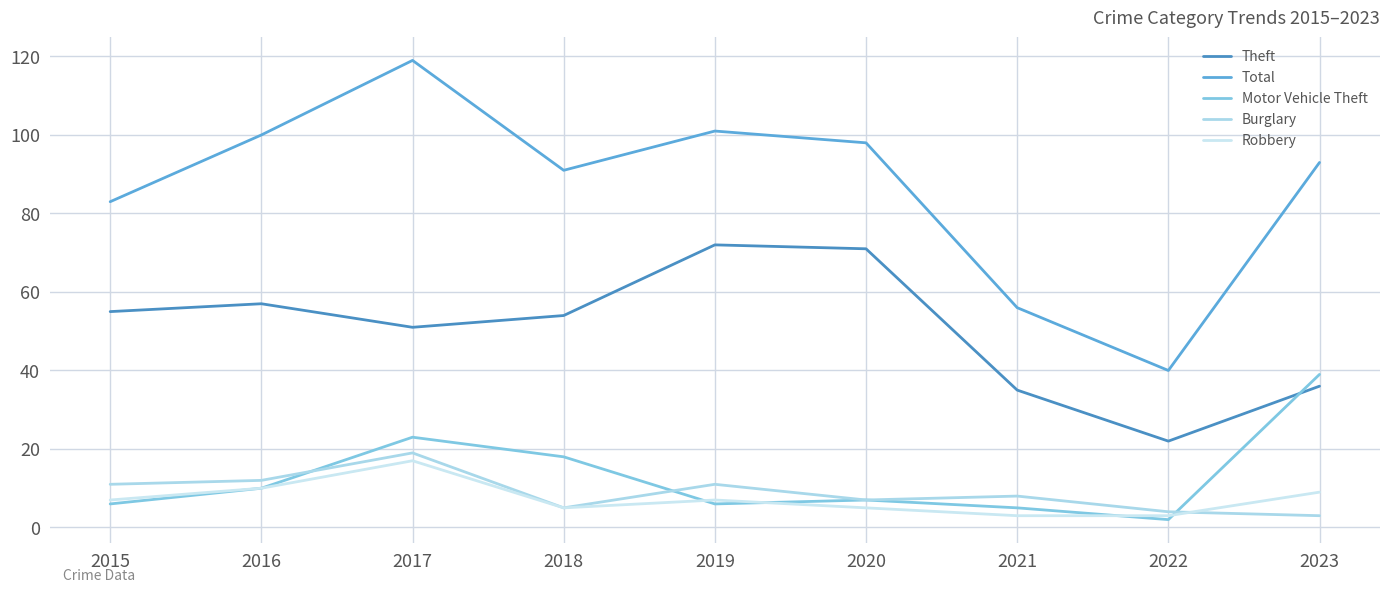

What is the difference between the highest and lowest values at 2021?

53